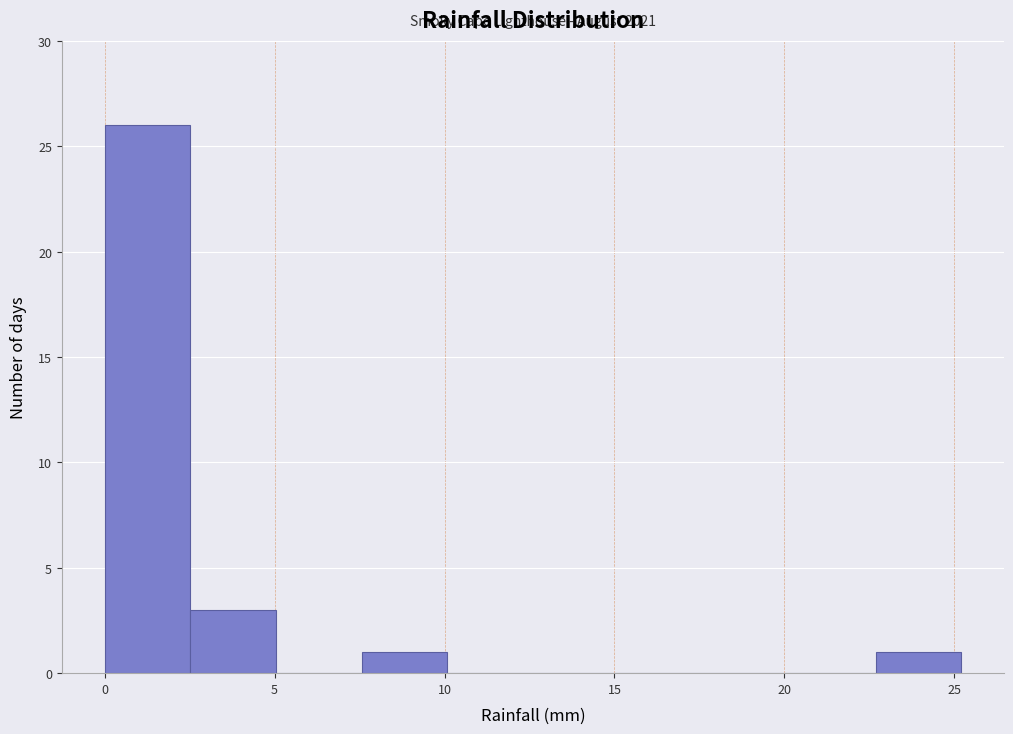

Over which range of the x-axis is the bar tallest?

0.0 to 2.5